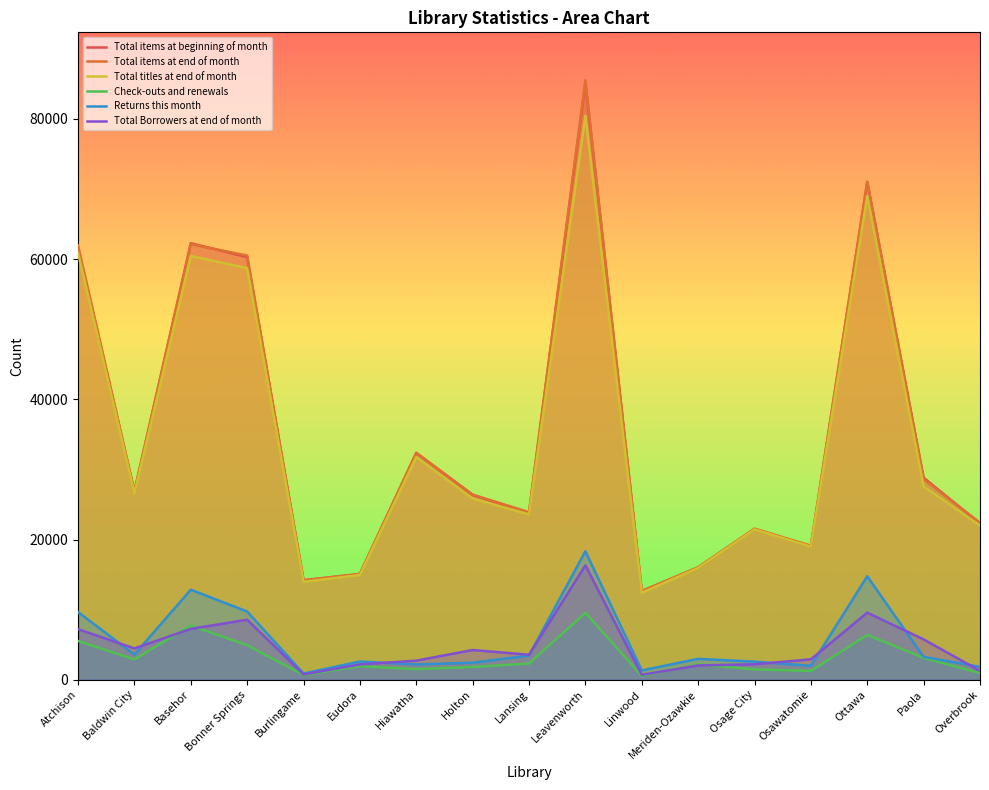

What is the difference between the second highest and minimum values in the Returns this month series?

13872